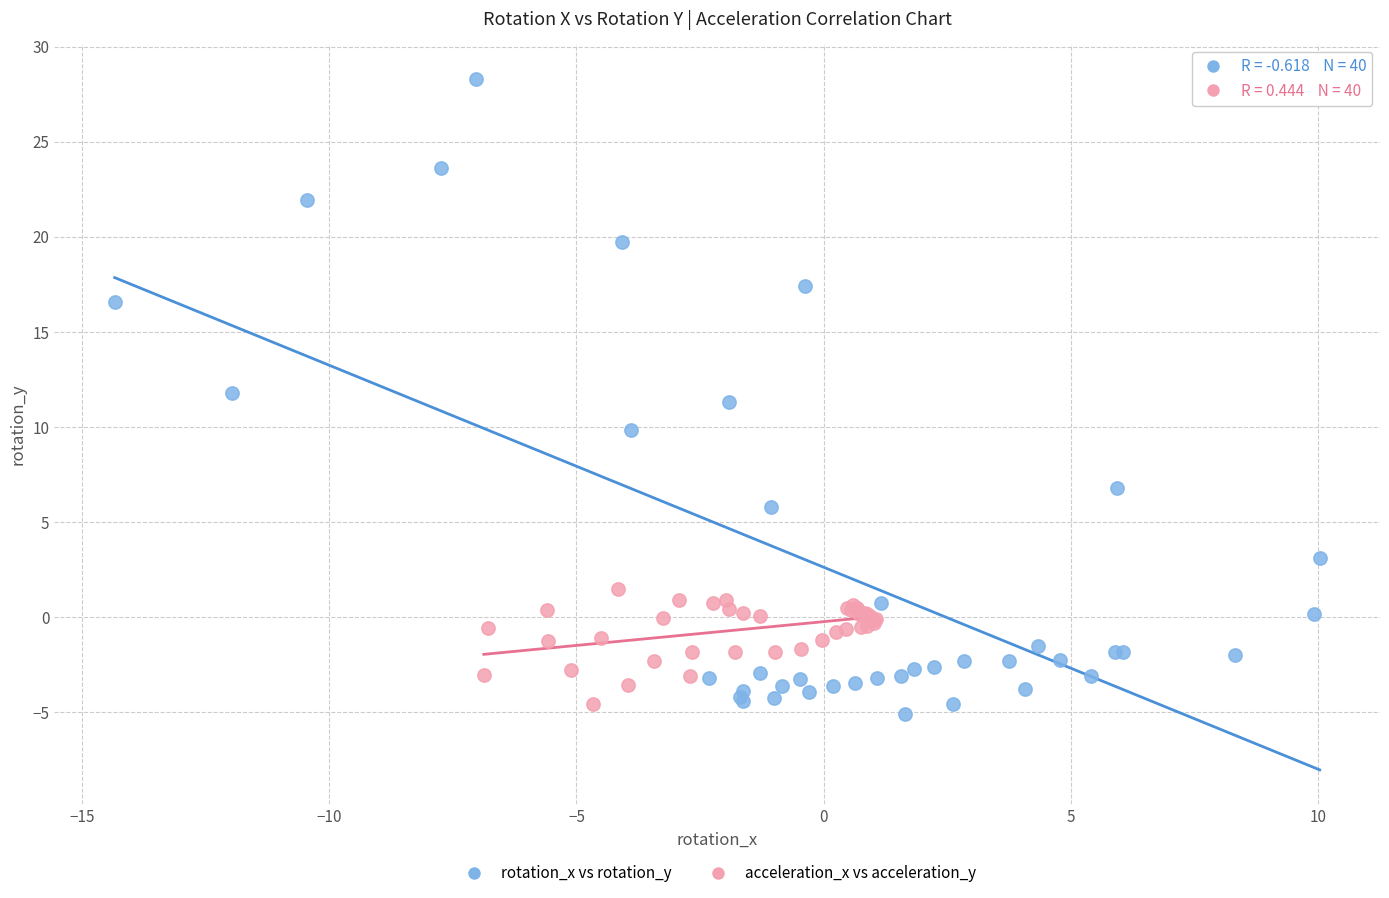

Which series has the widest spread of Y values?

rotation_x vs rotation_y